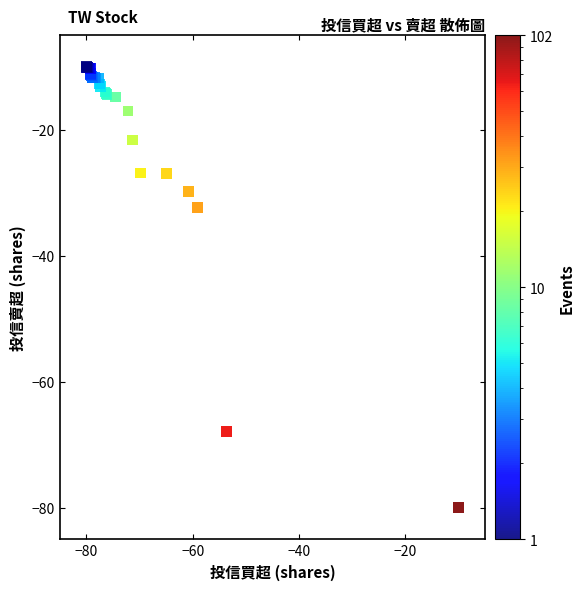

What Y value in the scatter plot is closest to -45?

-32.3